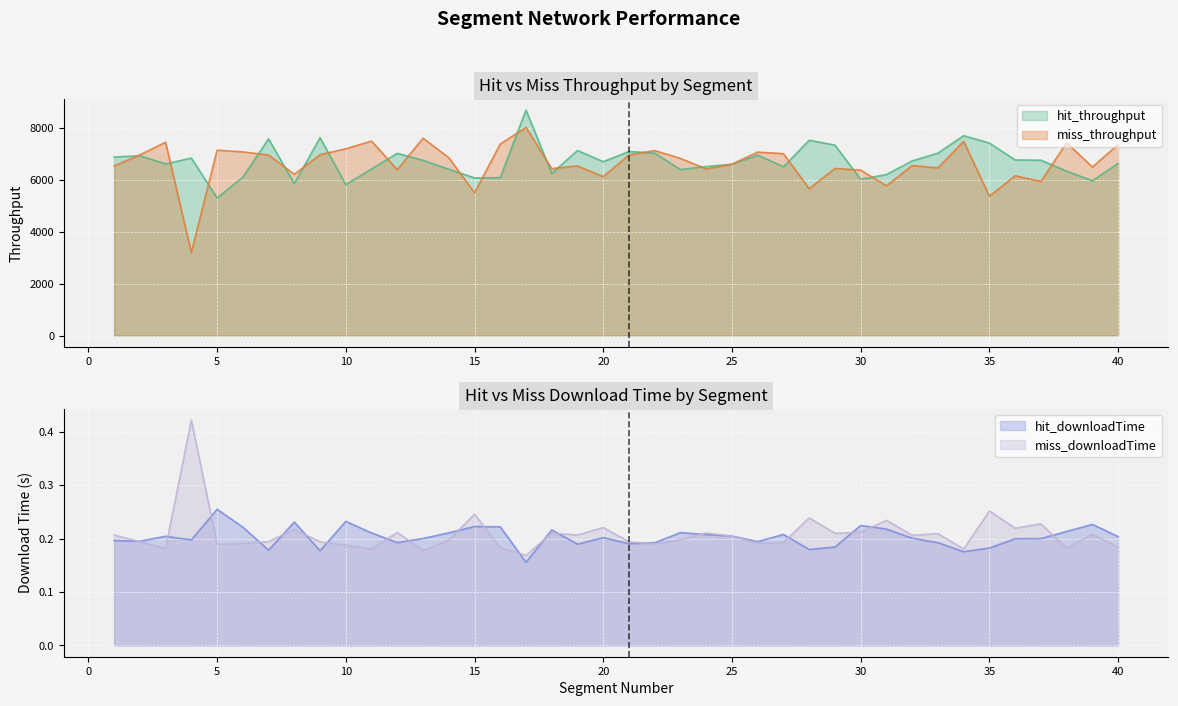

What is the minimum value shown in the chart?

0.2